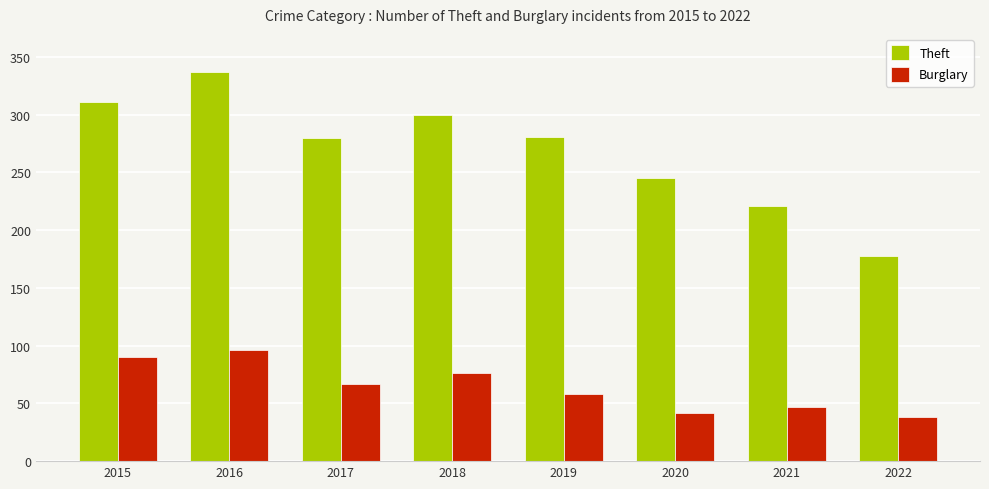

How many groups of bars are there?

8